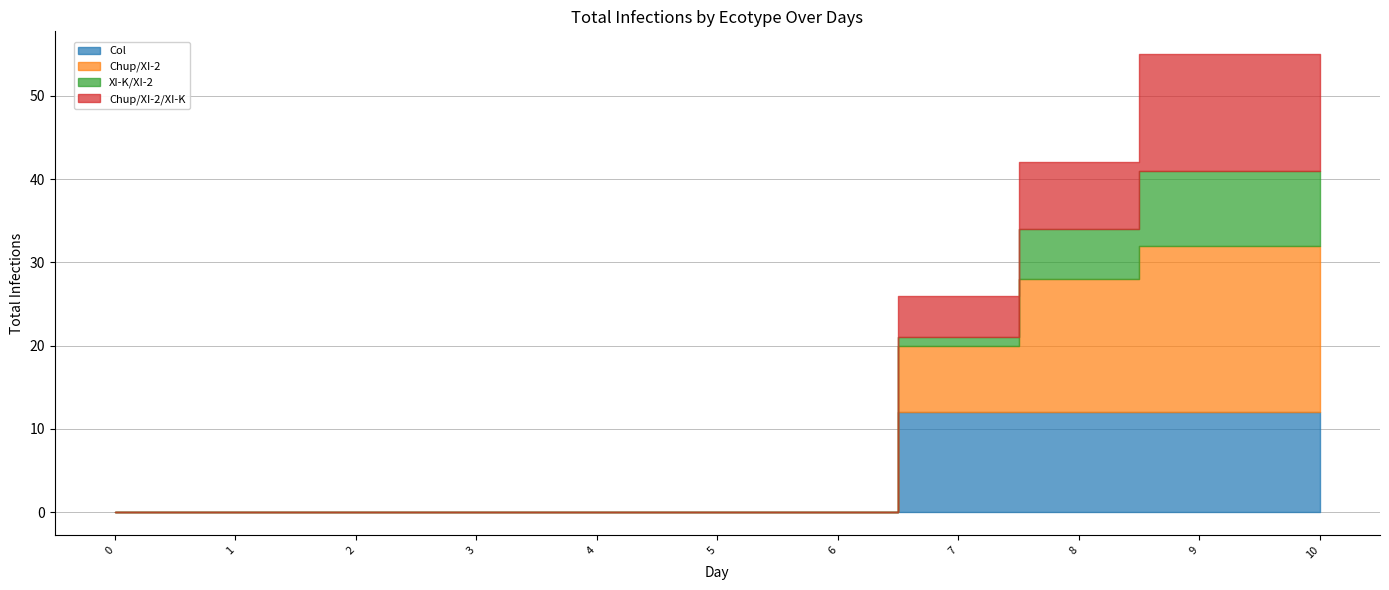

Which series has the widest spread of values?

Chup/XI-2